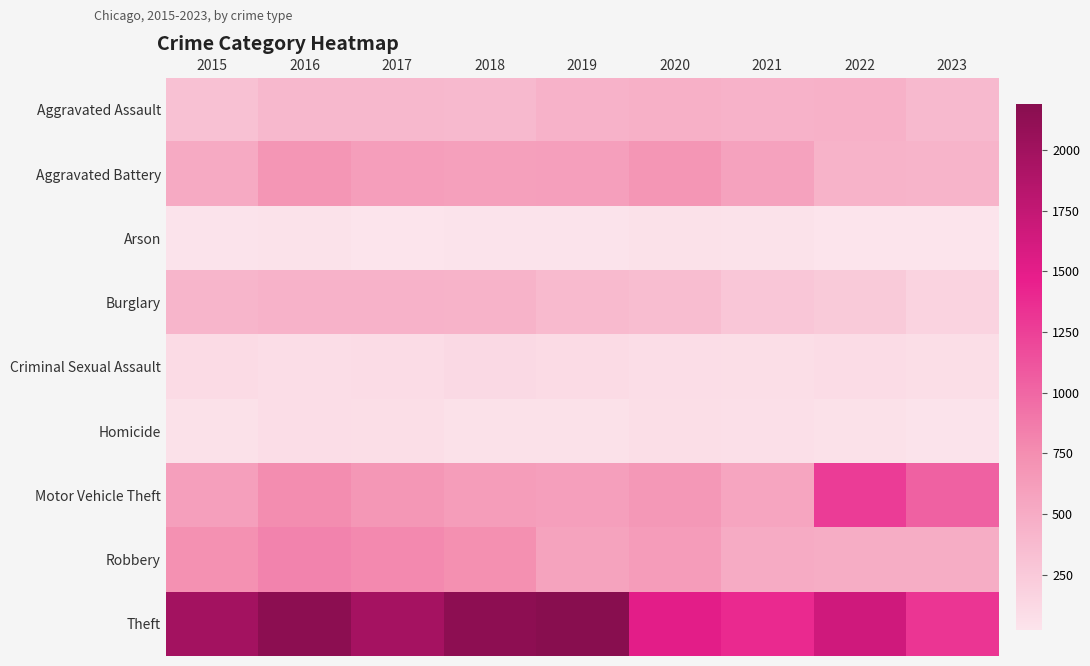

What is the spread (max minus min) of values at 2020?

1457